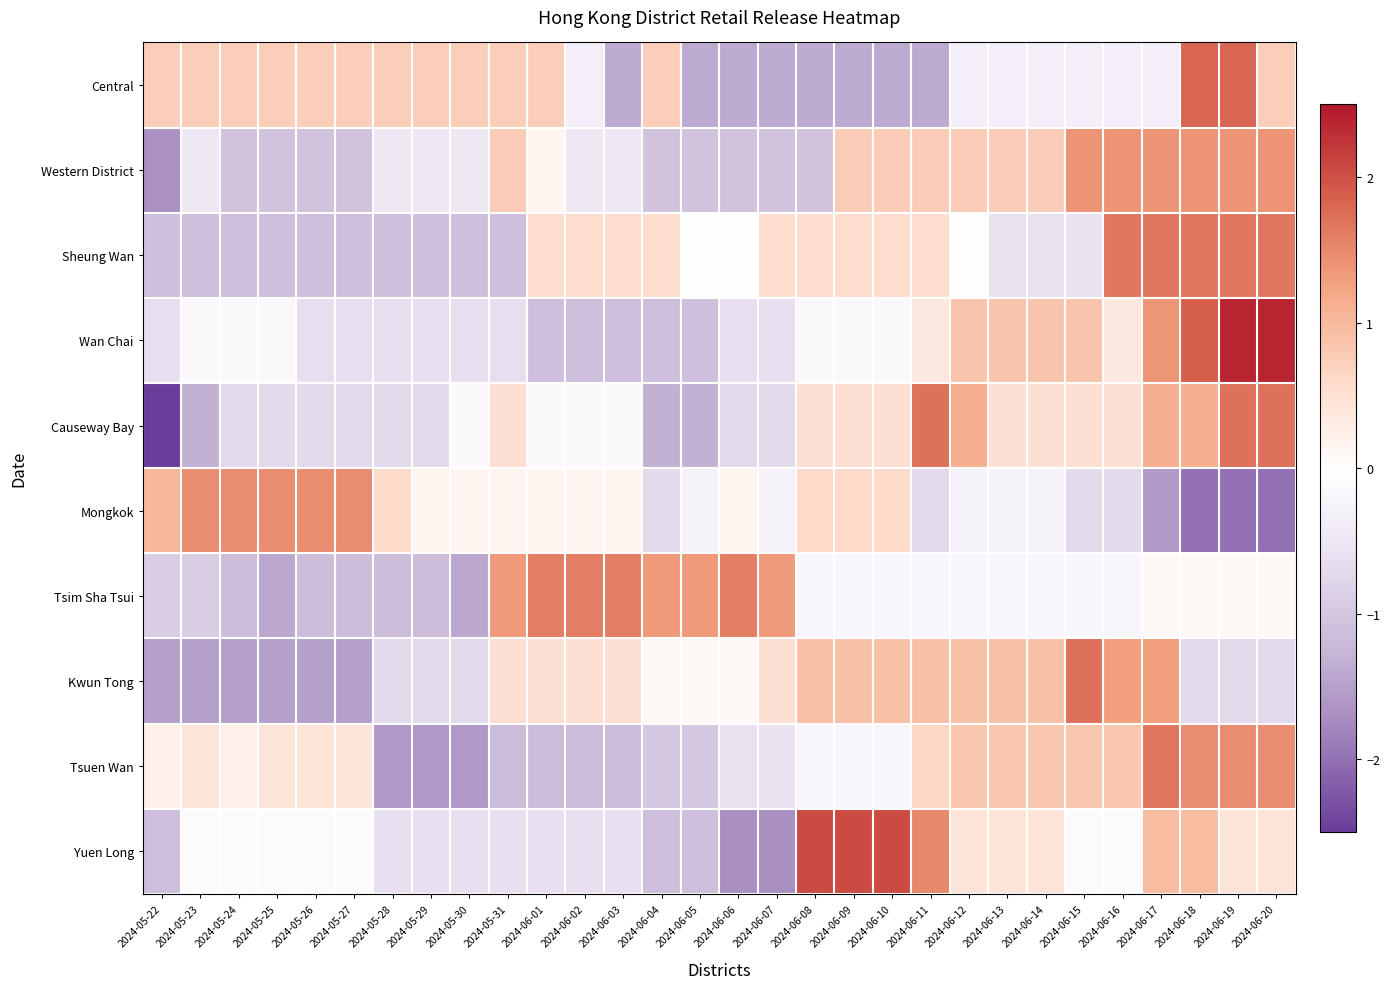

List the series in order of their peak value, lowest first.

Western District, Mongkok, Tsim Sha Tsui, Sheung Wan, Tsuen Wan, Kwun Tong, Causeway Bay, Central, Yuen Long, Wan Chai